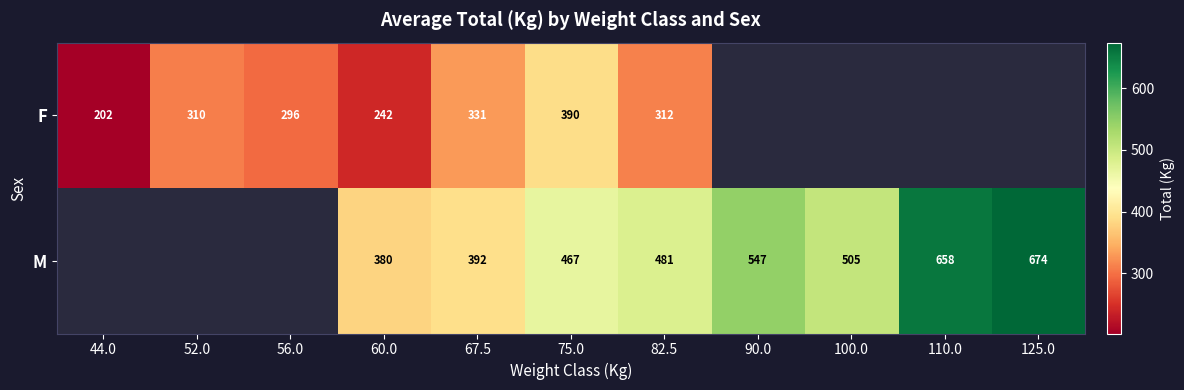

How many categories are shown in the chart?

11